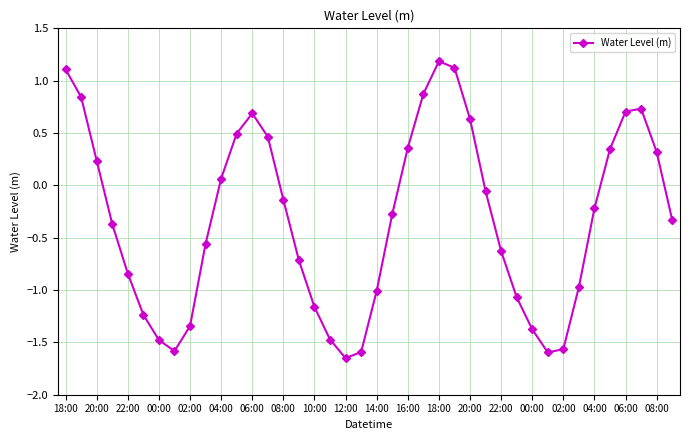

True or false: there are more than 1 points higher than both neighbors.

True